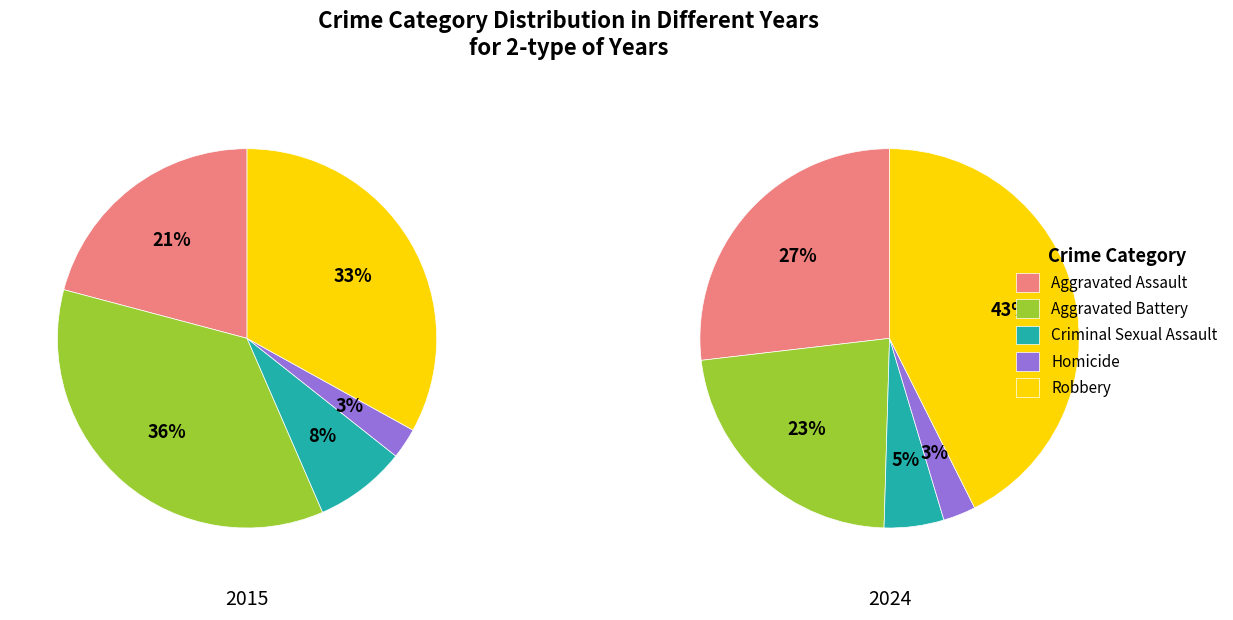

Do Aggravated Assault and Criminal Sexual Assault together represent more than half of the pie?

No